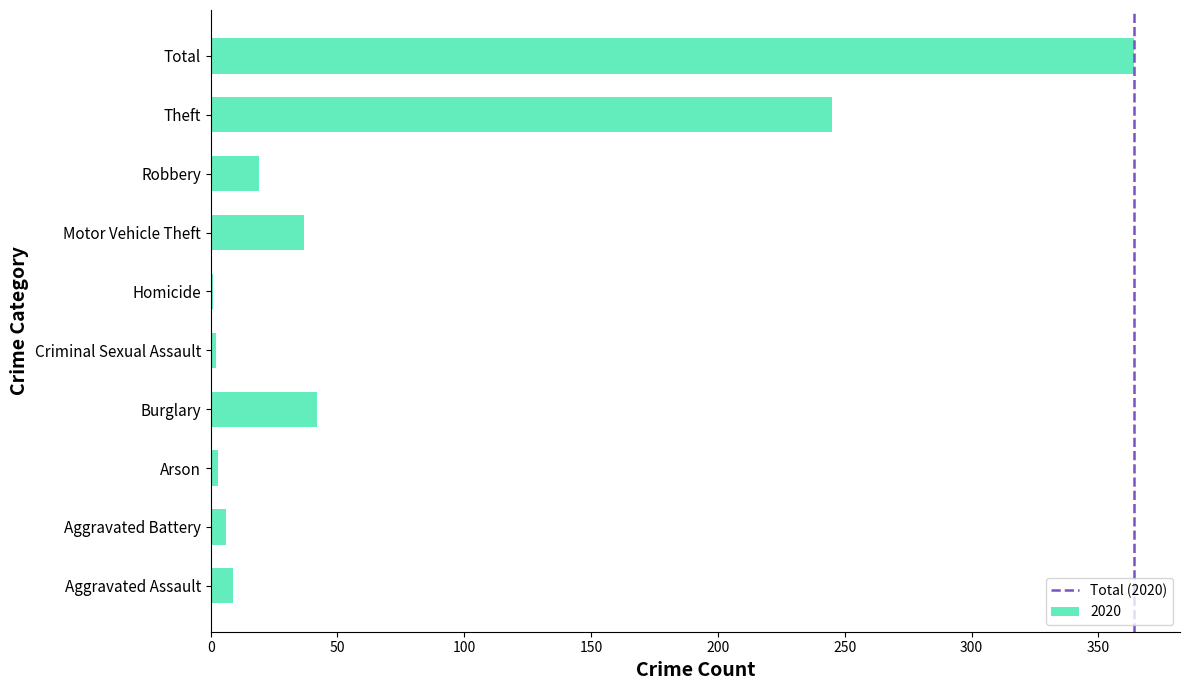

What is the change in value from Robbery to Theft?

+226